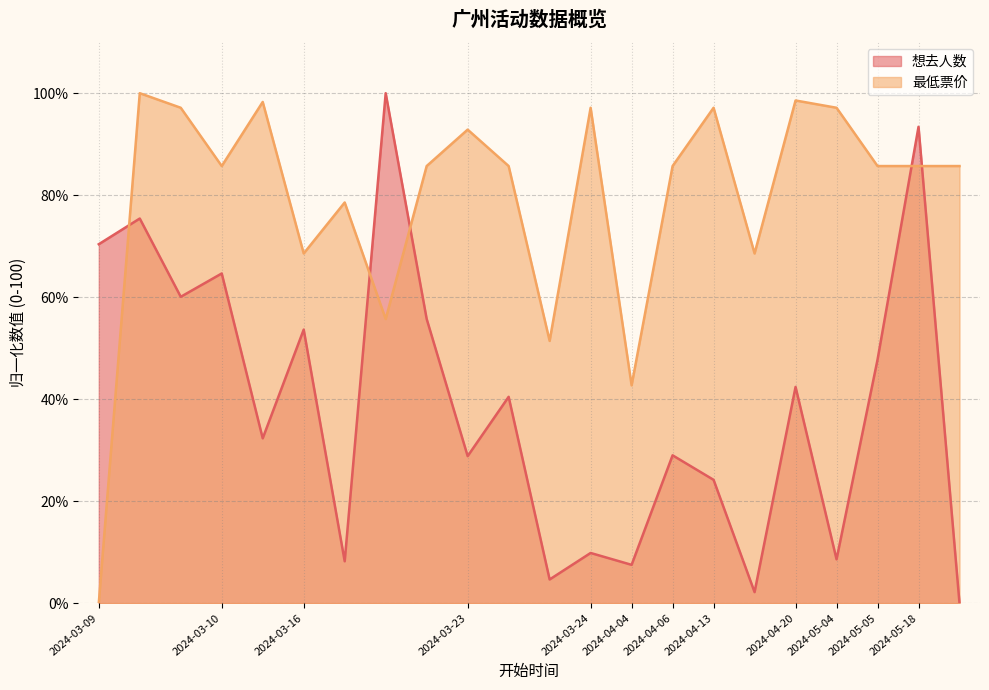

Rank the series by their maximum value, from highest to lowest.

想去人数, 最低票价